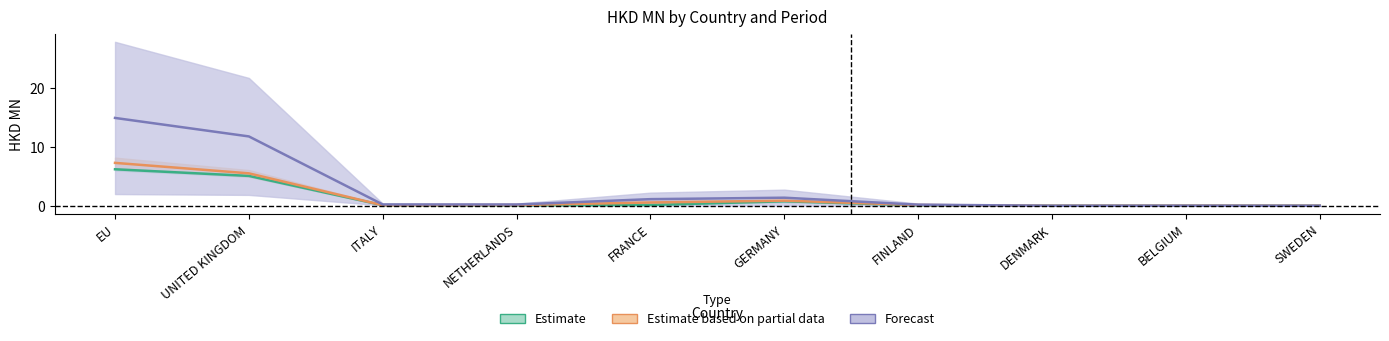

Reading left to right, extract all data points from this chart.

Estimate (201612–201712): EU=6.2	UNITED KINGDOM=5.1	ITALY=0.1	NETHERLANDS=0.1	FRANCE=0.1	GERMANY=0.8	FINLAND=0.1	DENMARK=0.0	BELGIUM=0.0	SWEDEN=0.0
Estimate based on partial data (201712–201812): EU=7.3	UNITED KINGDOM=5.5	ITALY=0.1	NETHERLANDS=0.1	FRANCE=0.6	GERMANY=0.9	FINLAND=0.1	DENMARK=0.0	BELGIUM=0.0	SWEDEN=0.0
Forecast (201907 / All): EU=14.9	UNITED KINGDOM=11.8	ITALY=0.2	NETHERLANDS=0.2	FRANCE=1.1	GERMANY=1.4	FINLAND=0.2	DENMARK=0.0	BELGIUM=0.0	SWEDEN=0.0